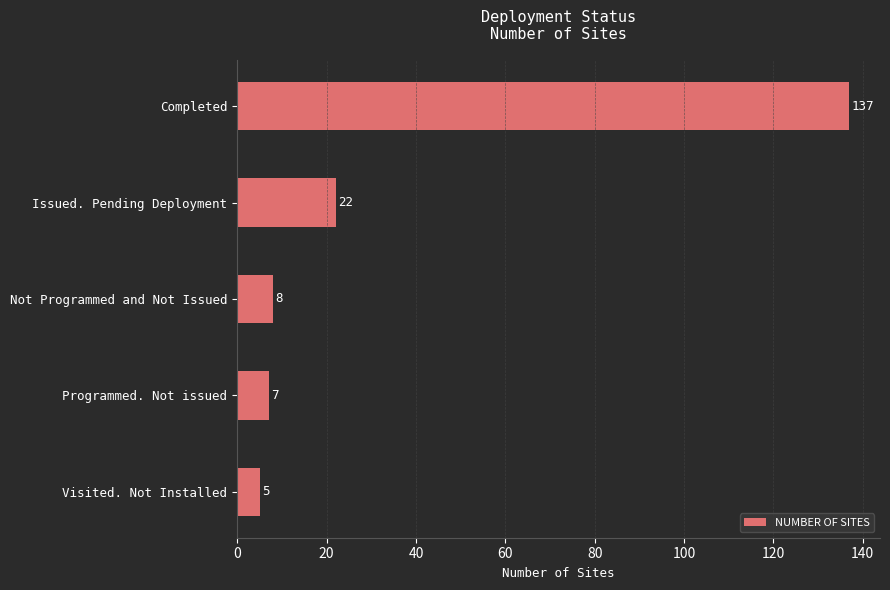

What is the label of the 3rd bar from the top?

Not Programmed and Not Issued